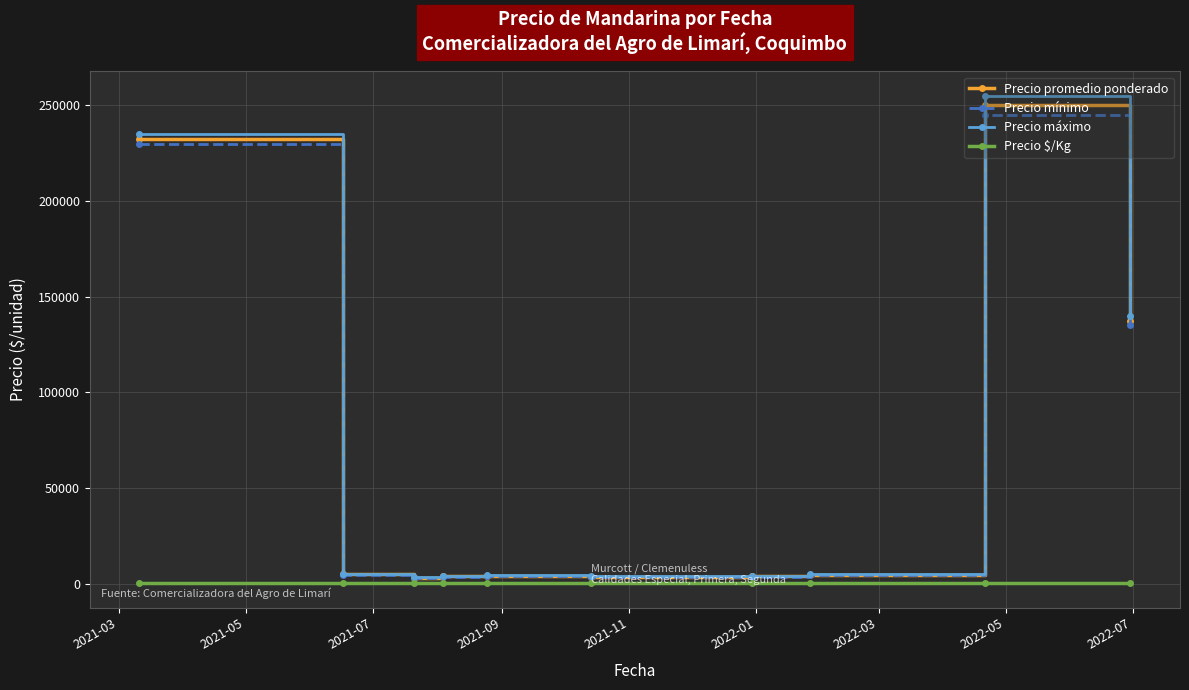

At how many categories does at least one series exceed 59556?

3